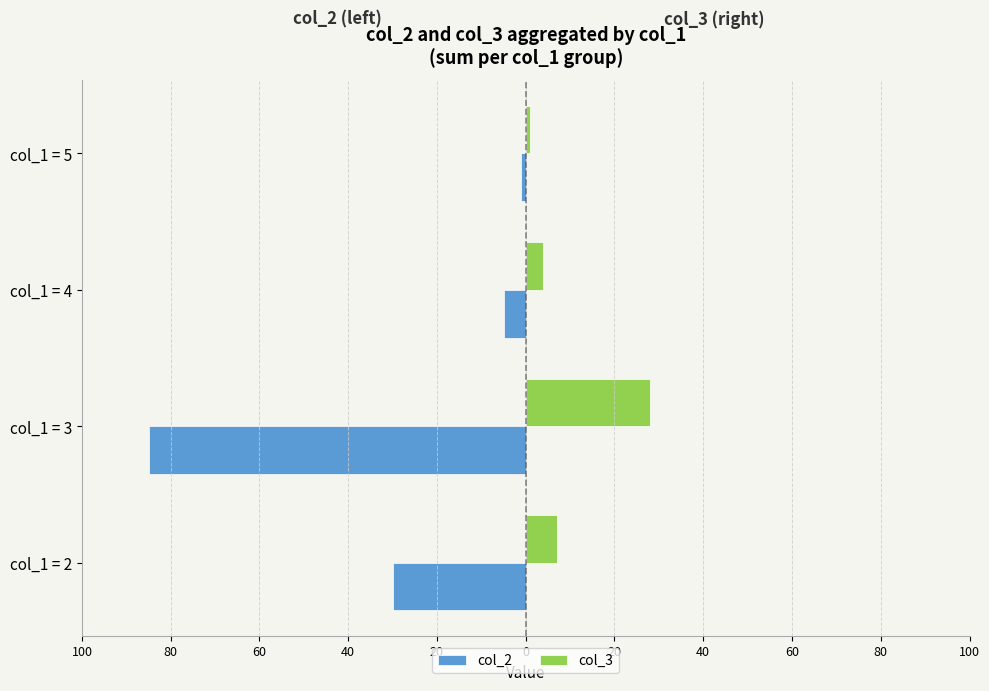

Which series has the largest range (max minus min)?

col_2